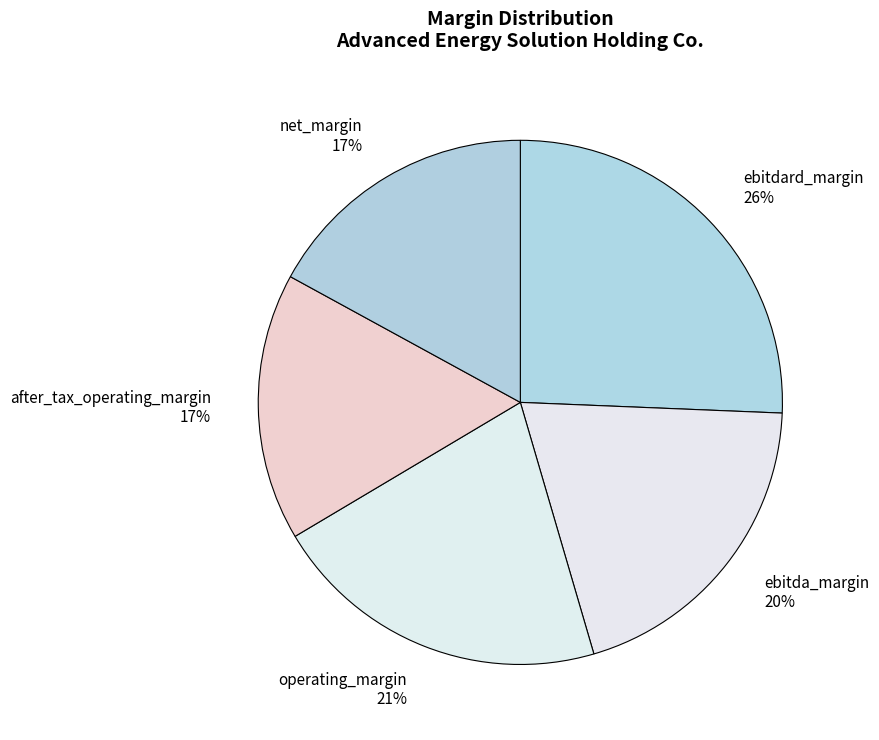

Combined, do ebitda_margin and operating_margin account for over 50%?

No